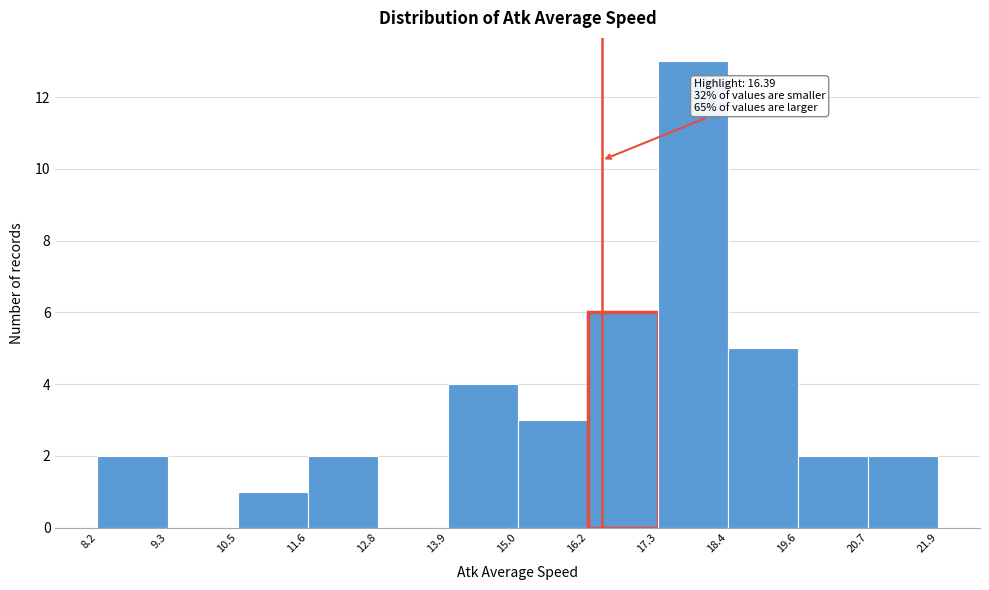

Over which range of the x-axis is the bar tallest?

17.3 to 18.4